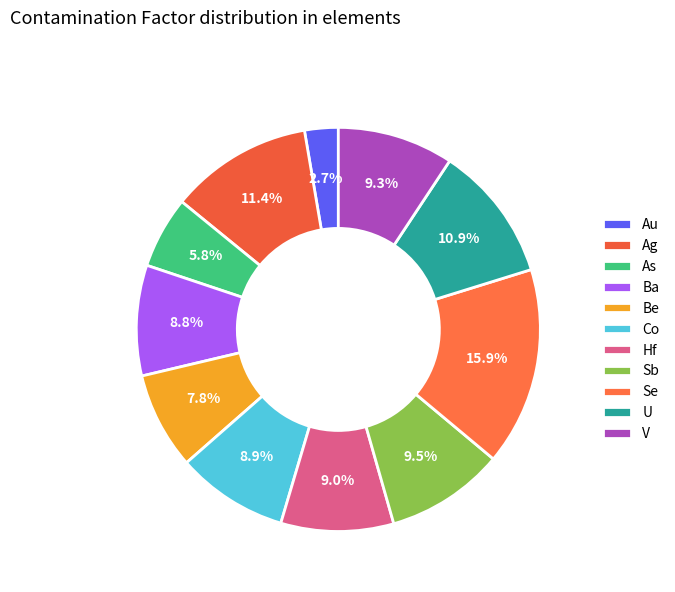

To the nearest percent, what percentage of the pie is Sb?

9%